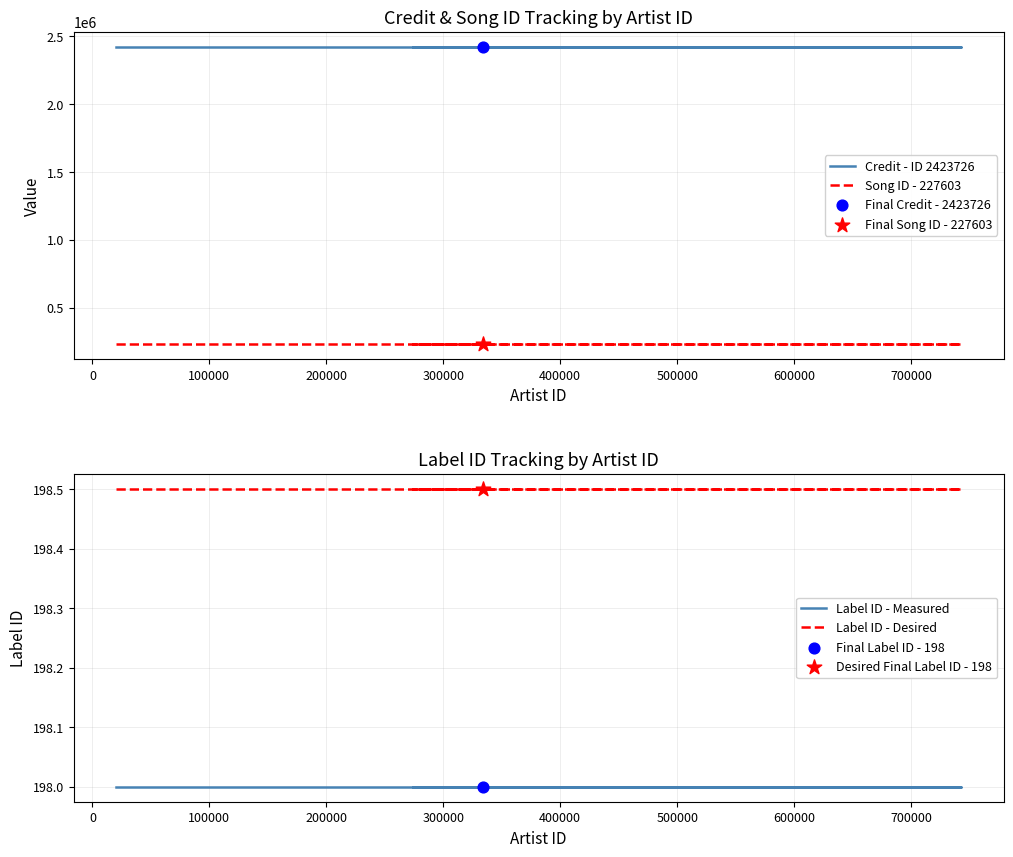

What are all the series names shown in the legend?

Credit - ID 2423726, Song ID - 227603, Label ID - Measured, Label ID - Desired